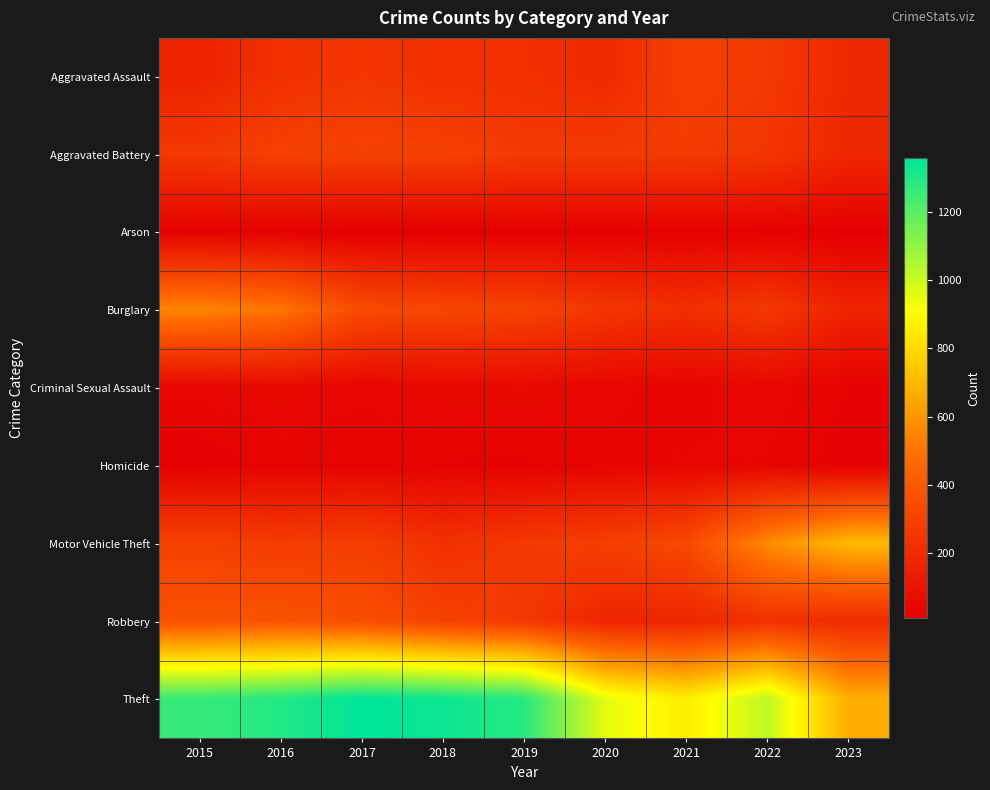

Reading left to right, what are all the values shown in this chart?

Aggravated Assault: 2015=164	2016=225	2017=251	2018=220	2019=220	2020=192	2021=295	2022=264	2023=187
Aggravated Battery: 2015=259	2016=298	2017=303	2018=302	2019=267	2020=268	2021=270	2022=248	2023=182
Arson: 2015=22	2016=14	2017=12	2018=8	2019=16	2020=12	2021=18	2022=15	2023=10
Burglary: 2015=552	2016=505	2017=339	2018=319	2019=308	2020=250	2021=220	2022=261	2023=167
Criminal Sexual Assault: 2015=43	2016=51	2017=41	2018=51	2019=55	2020=40	2021=33	2022=45	2023=24
Homicide: 2015=13	2016=28	2017=27	2018=23	2019=21	2020=34	2021=38	2022=36	2023=16
Motor Vehicle Theft: 2015=299	2016=272	2017=285	2018=225	2019=262	2020=287	2021=332	2022=567	2023=709
Robbery: 2015=372	2016=381	2017=356	2018=302	2019=263	2020=174	2021=175	2022=226	2023=196
Theft: 2015=1263	2016=1297	2017=1359	2018=1337	2019=1288	2020=954	2021=856	2022=1023	2023=672